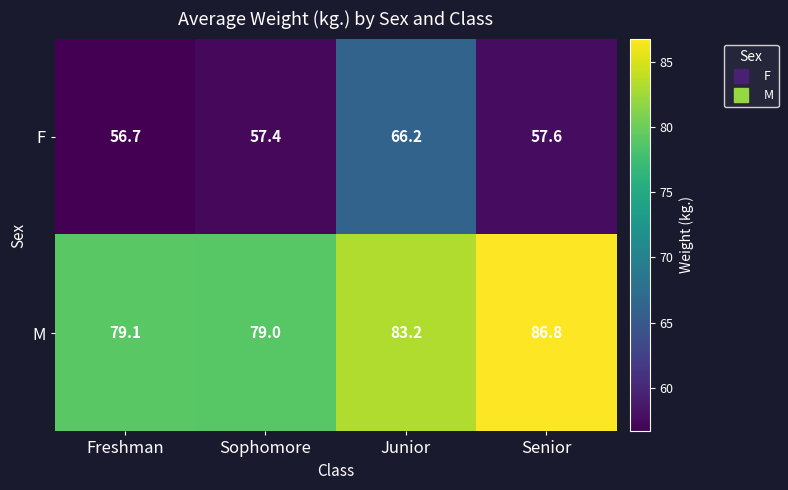

Is it true that M equals 86.8 at Senior?

True